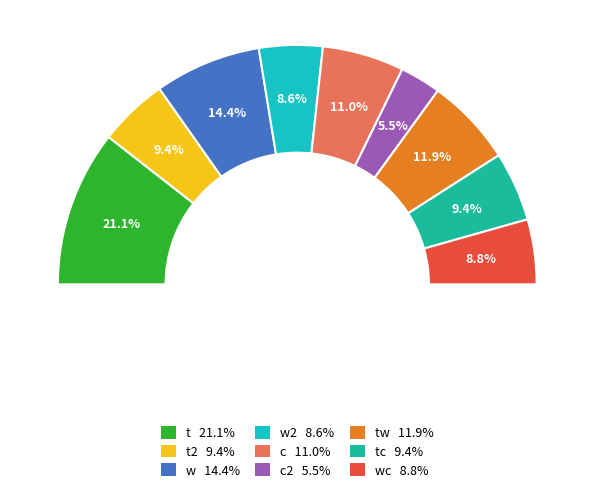

Is t2 the majority of the pie?

No